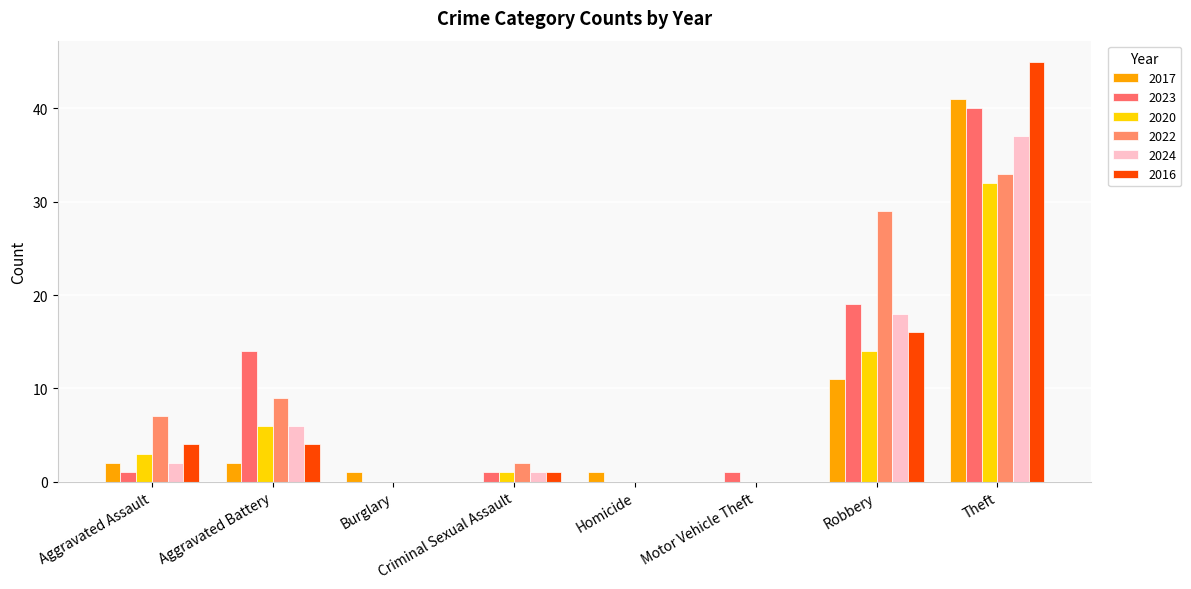

What are all the series names shown in the legend?

2017, 2023, 2020, 2022, 2024, 2016